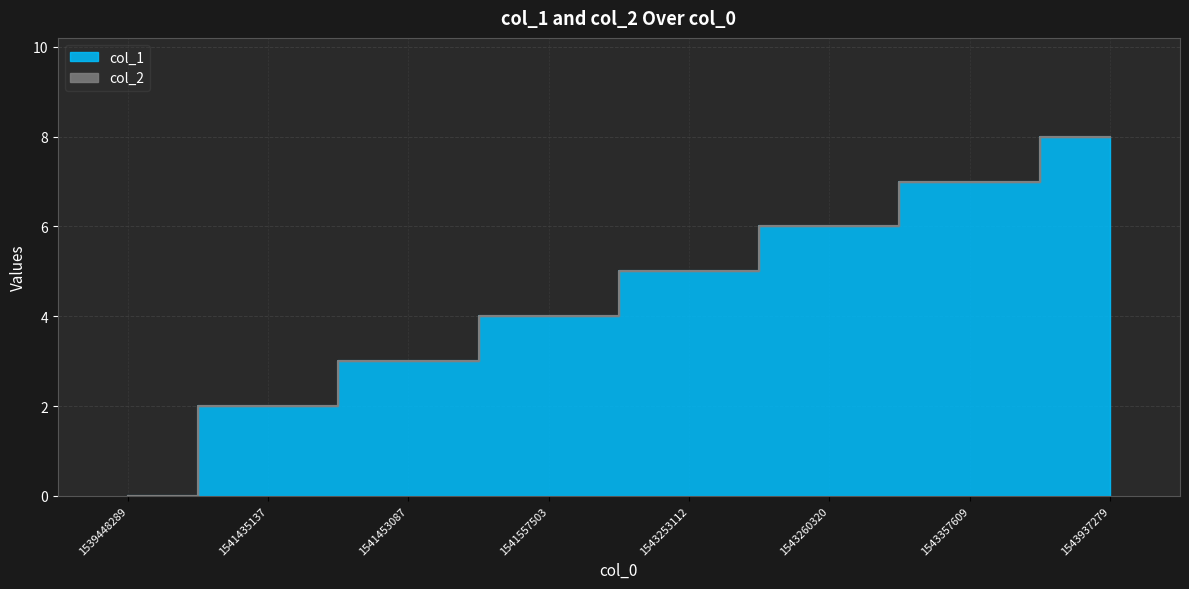

Is it true that the value at 1543357609 is 11?

False